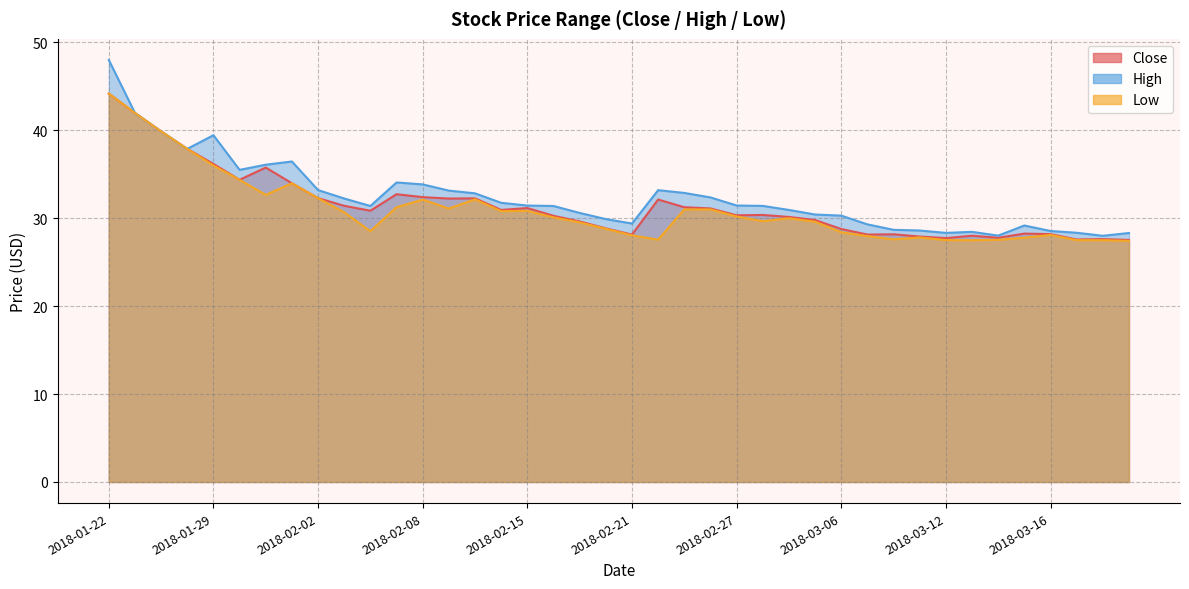

True or false: Close and Low cross at least once.

False